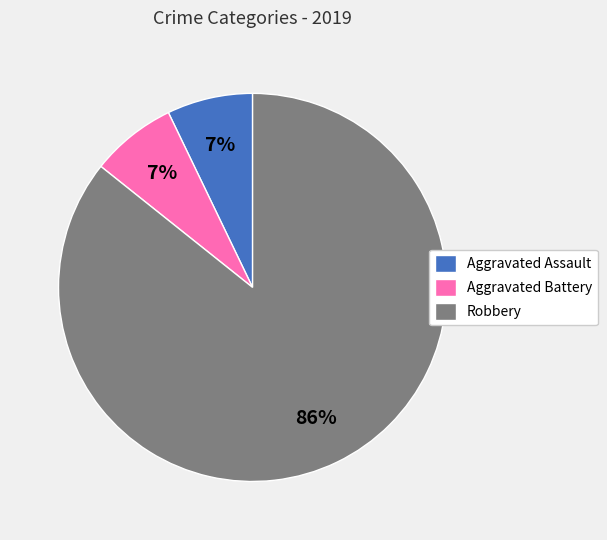

The Robbery slice represents 79% of the pie. True or false?

False